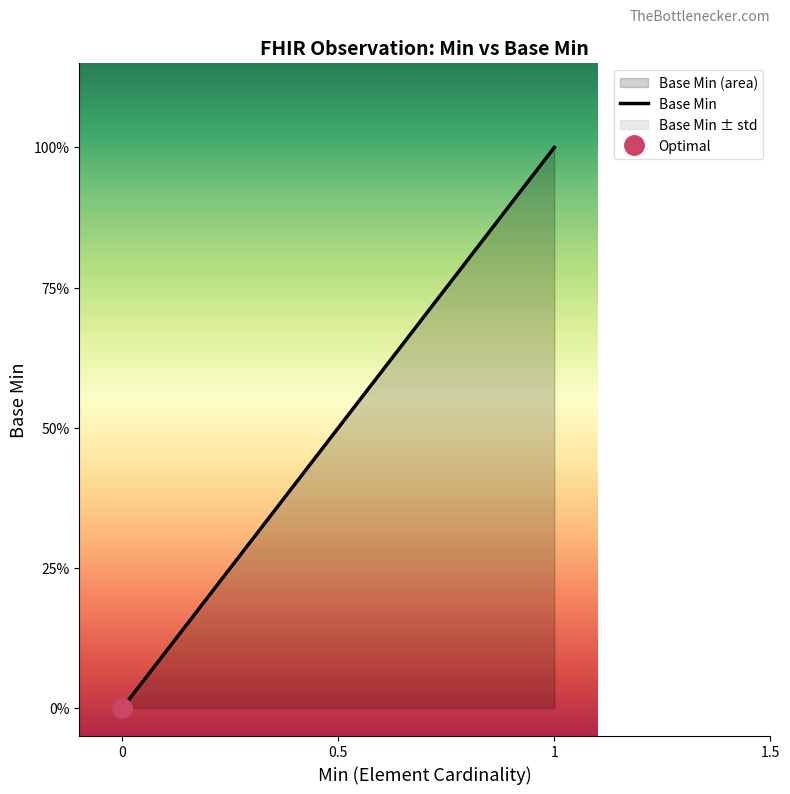

Is it true that the value at 0 is 0?

False